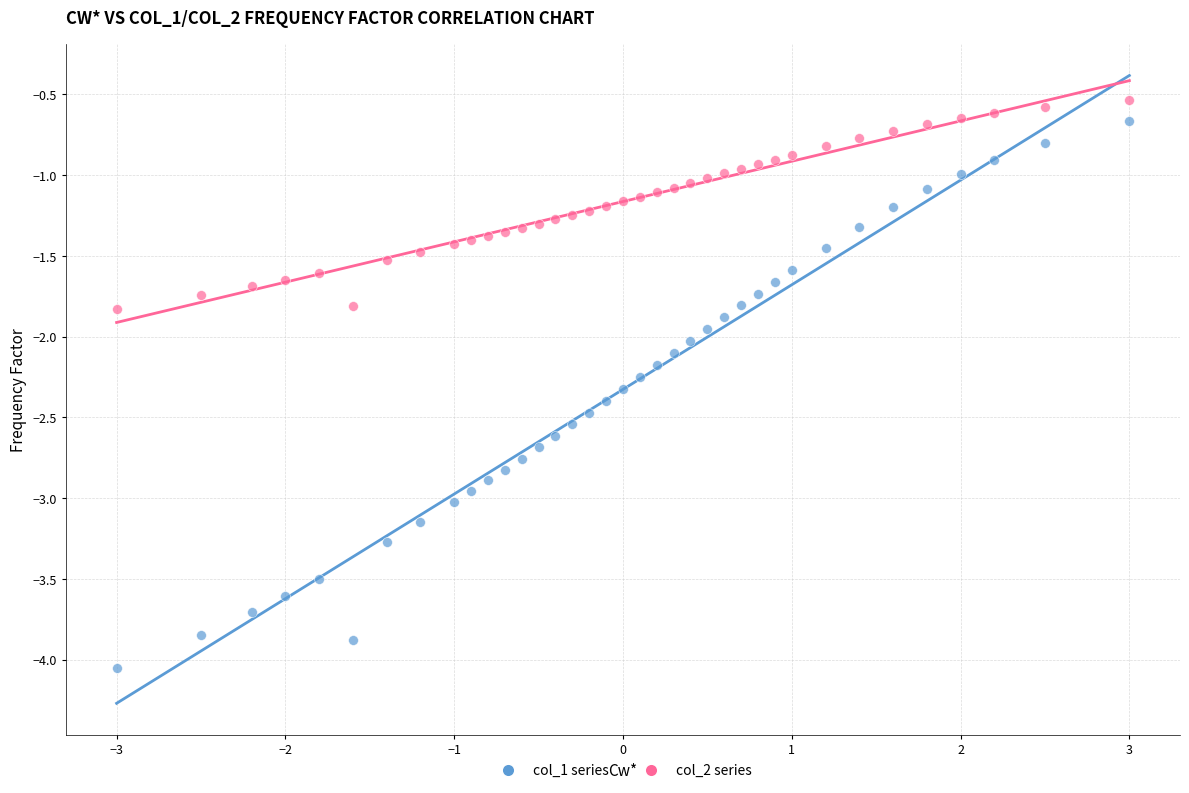

Across all data points, what is the range of Y values (max minus min)?

3.5